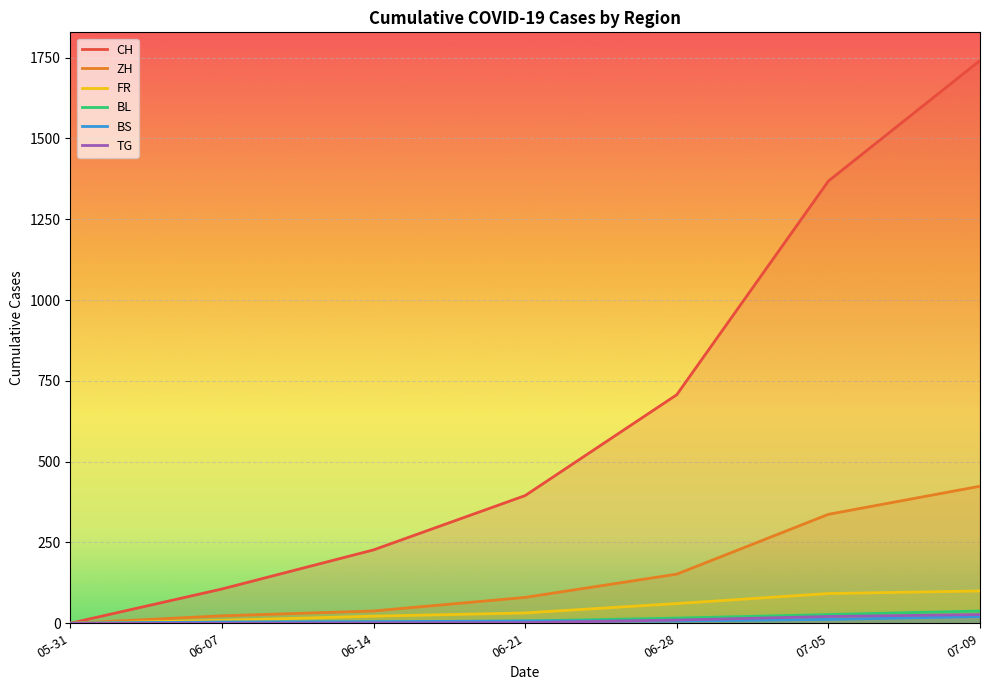

Which series has the widest spread of values?

CH